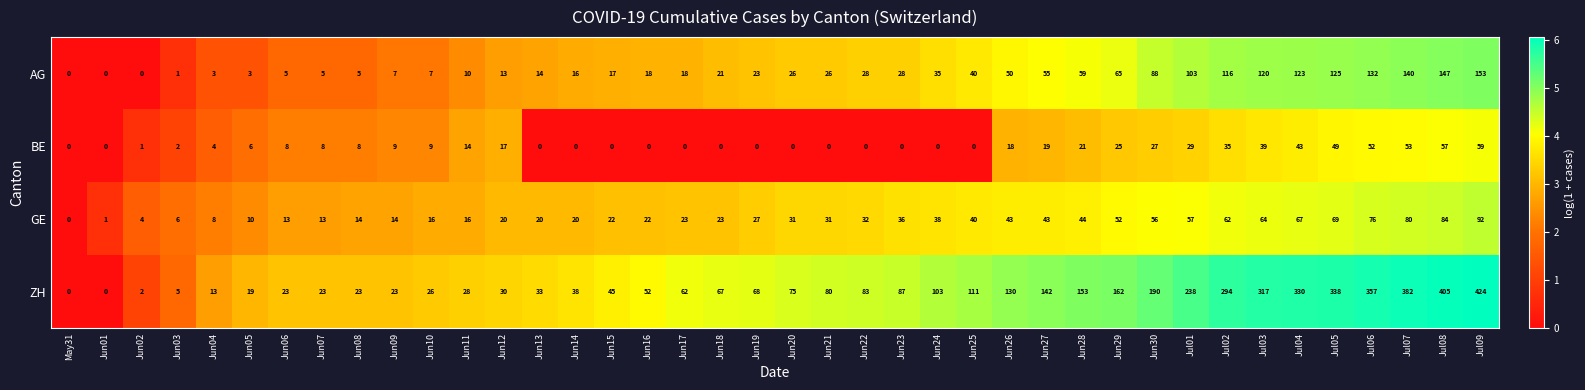

What is the sum of the ZH values at Jun20 and Jul08?

480